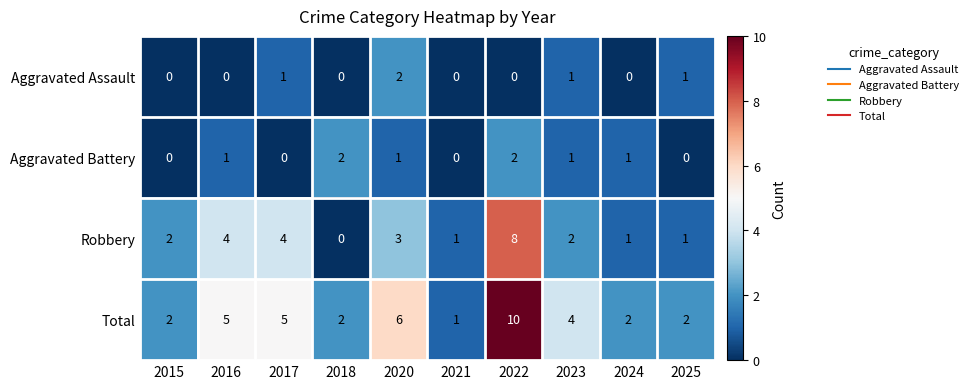

Count the Aggravated Battery values in the range 0 to 1.

8